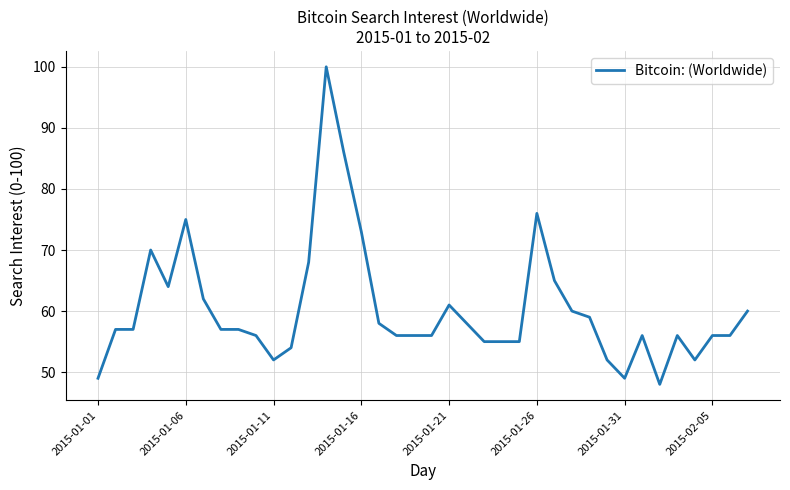

What is the difference between the maximum and minimum values?

52